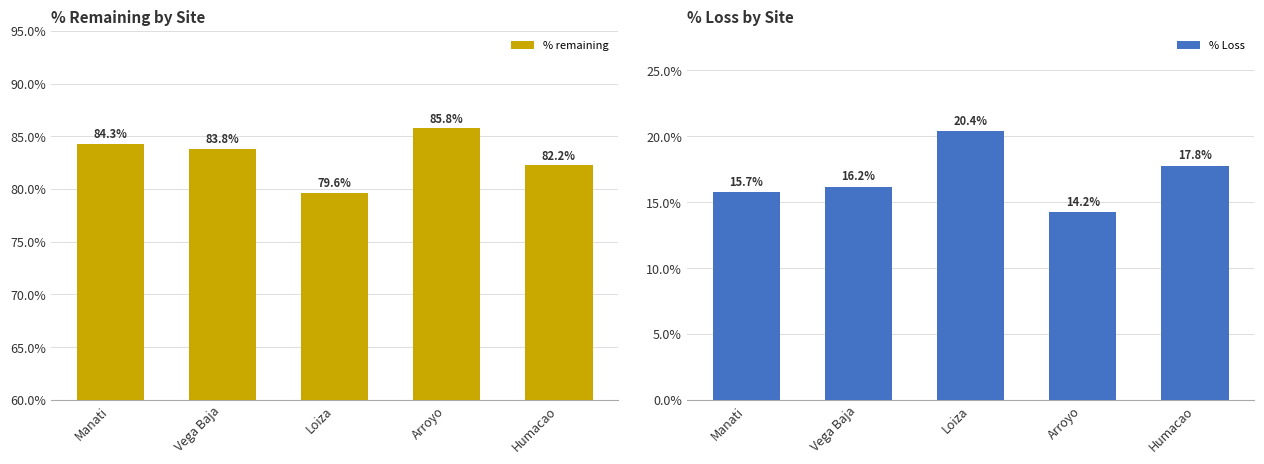

The % Loss series shows 10.6 at Loiza. True or false?

False